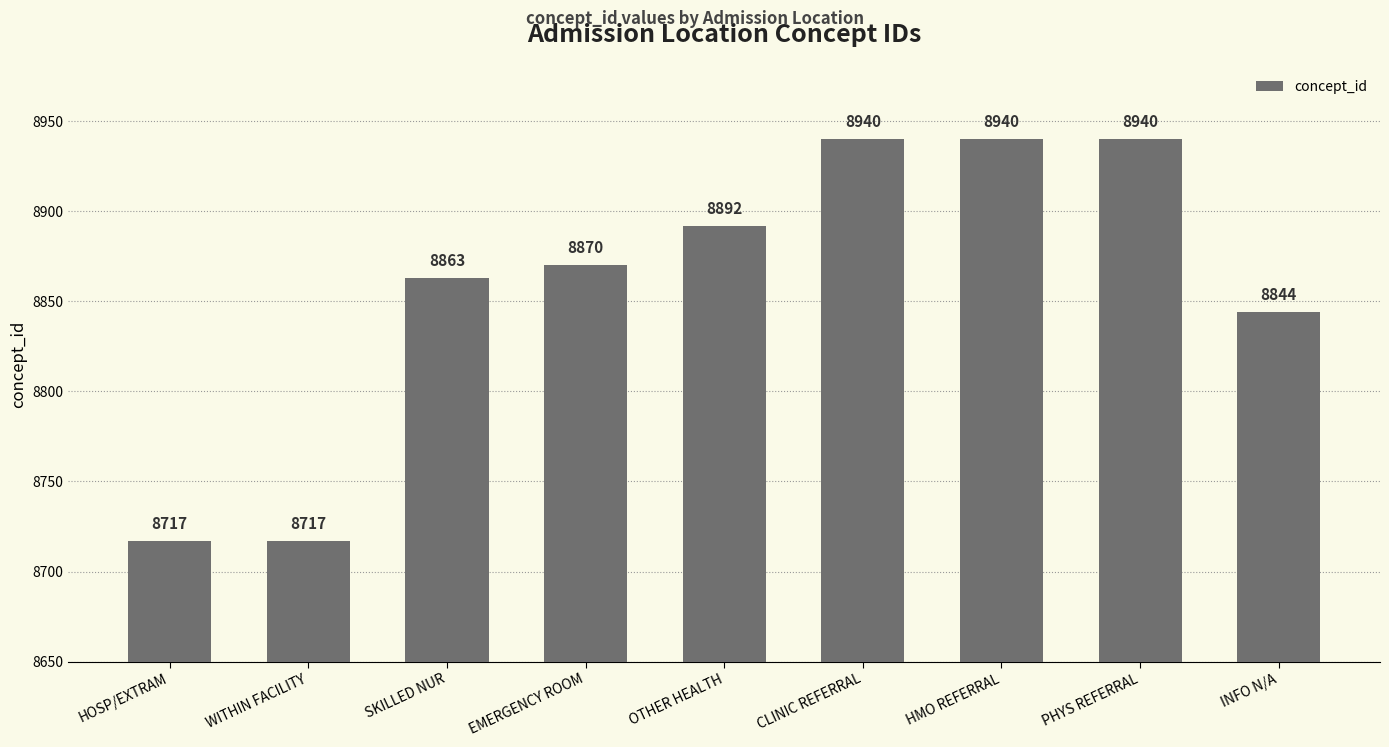

The chart shows a value of 8717 at HOSP/EXTRAM. True or false?

True